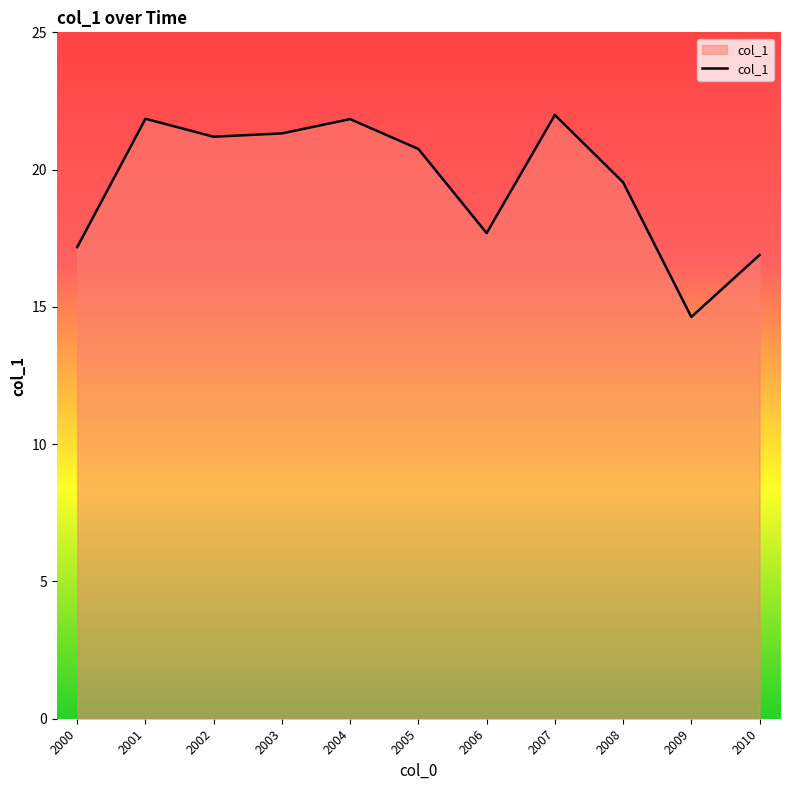

What is the maximum value shown in the chart?

22.0